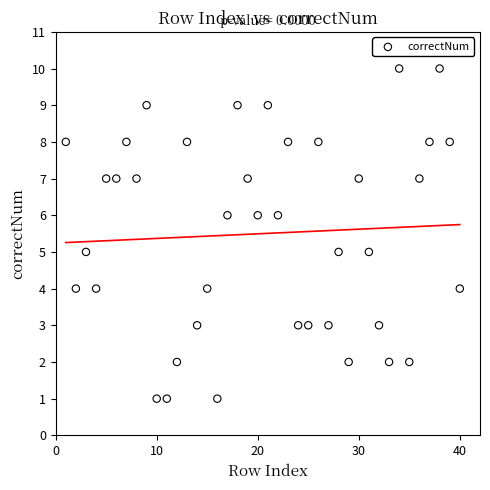

What is the range of X values (max minus min)?

39